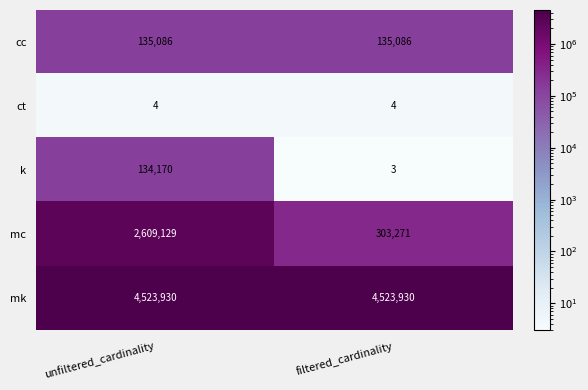

Is it true that cc equals 221252 at filtered_cardinality?

False